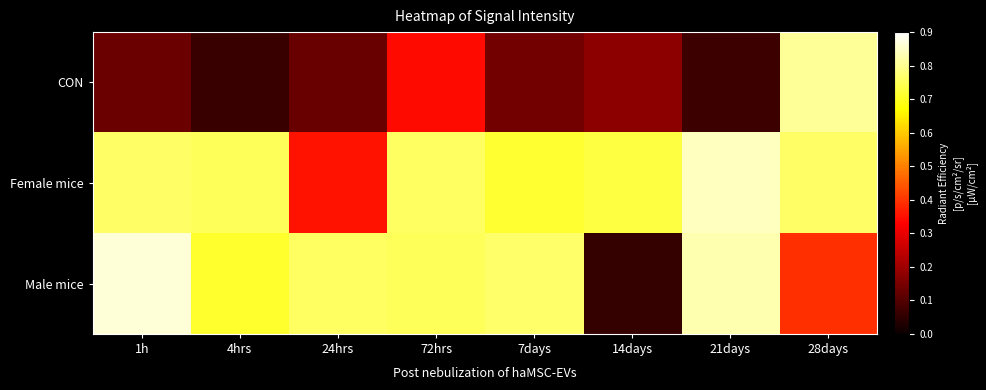

At which category does the chart reach its peak across all series?

1h